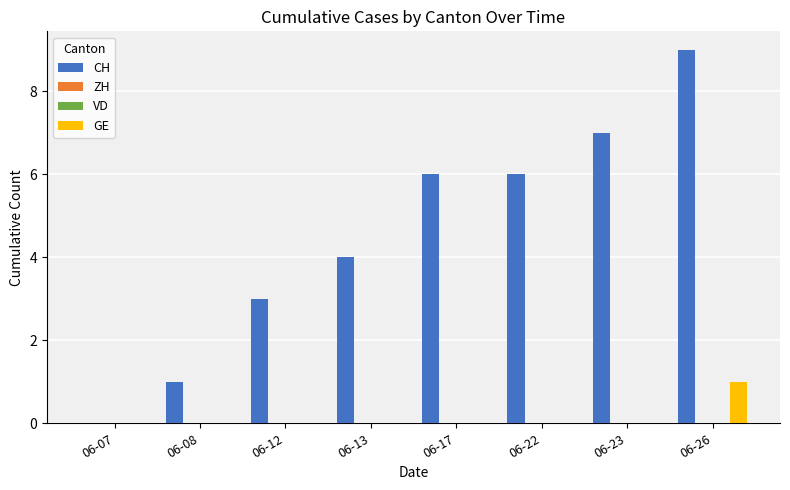

Reading right to left, list all the values displayed in this chart.

CH: 06-26=9	06-23=7	06-22=6	06-17=6	06-13=4	06-12=3	06-08=1	06-07=0
ZH: 06-26=0	06-23=0	06-22=0	06-17=0	06-13=0	06-12=0	06-08=0	06-07=0
VD: 06-26=0	06-23=0	06-22=0	06-17=0	06-13=0	06-12=0	06-08=0	06-07=0
GE: 06-26=1	06-23=0	06-22=0	06-17=0	06-13=0	06-12=0	06-08=0	06-07=0